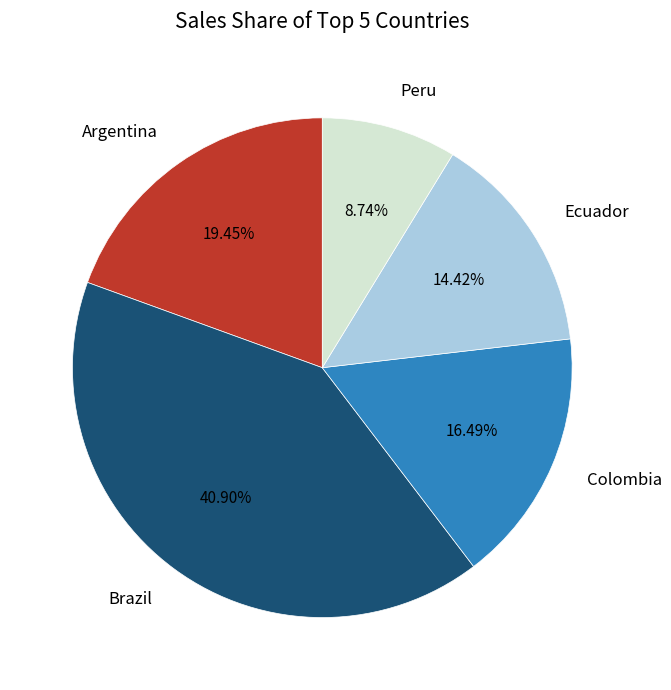

To the nearest percent, what is the difference between the Brazil and Ecuador slice percentages?

26%